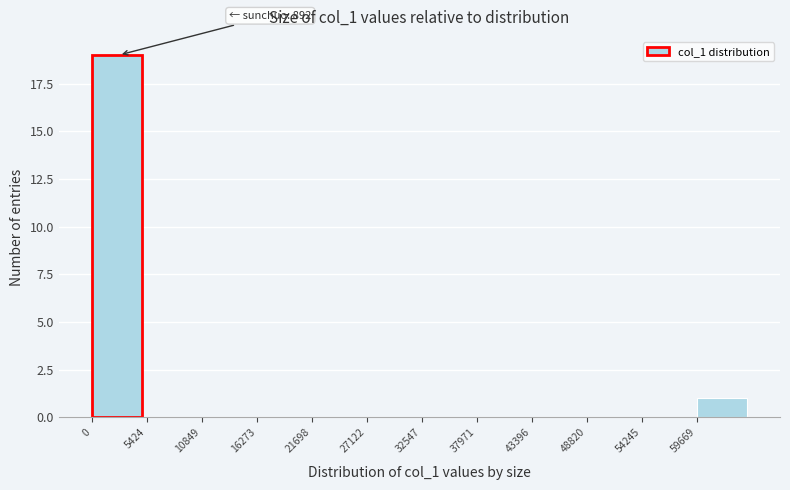

Which range on the x-axis has the tallest bar?

0 to 5000